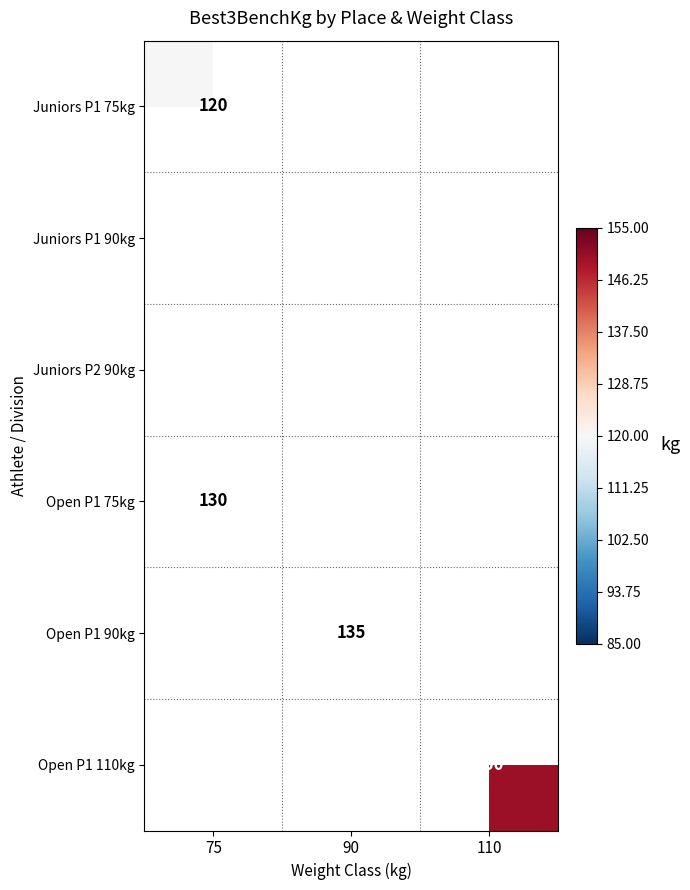

Which category has the highest value across all series?

110